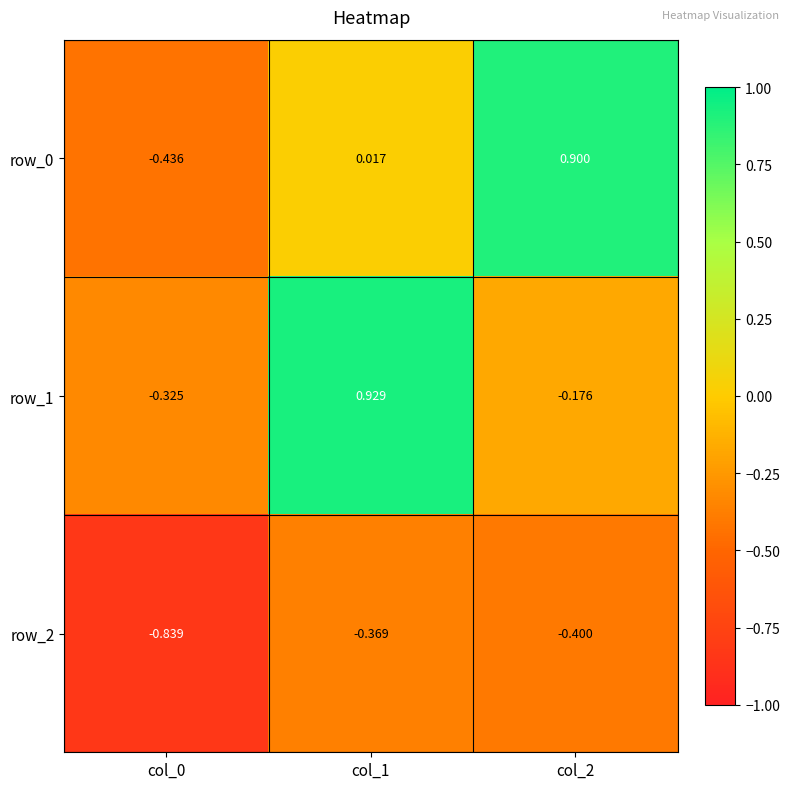

What is the minimum value for row_0?

-0.4